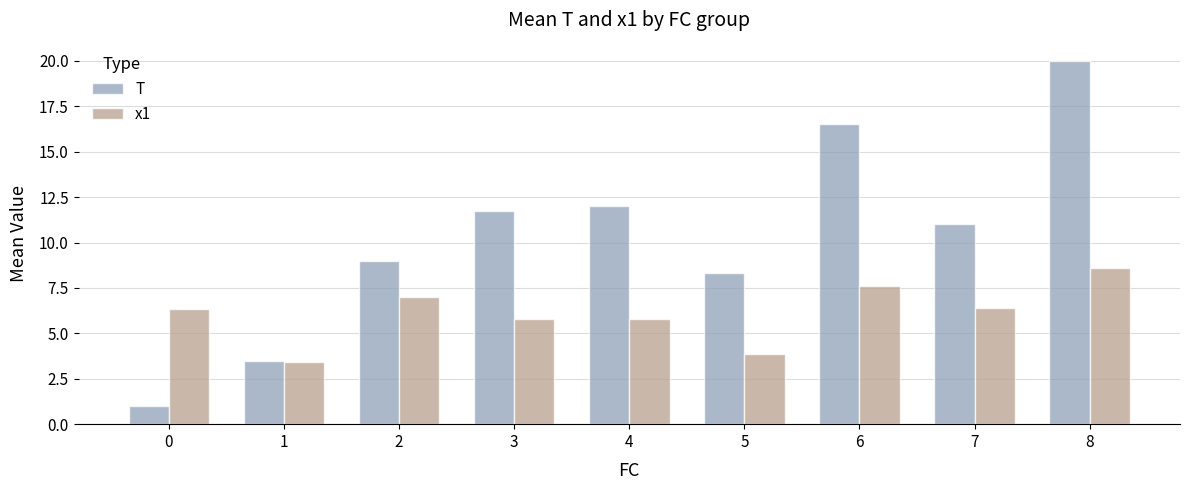

Read the T value at 0.

1.0